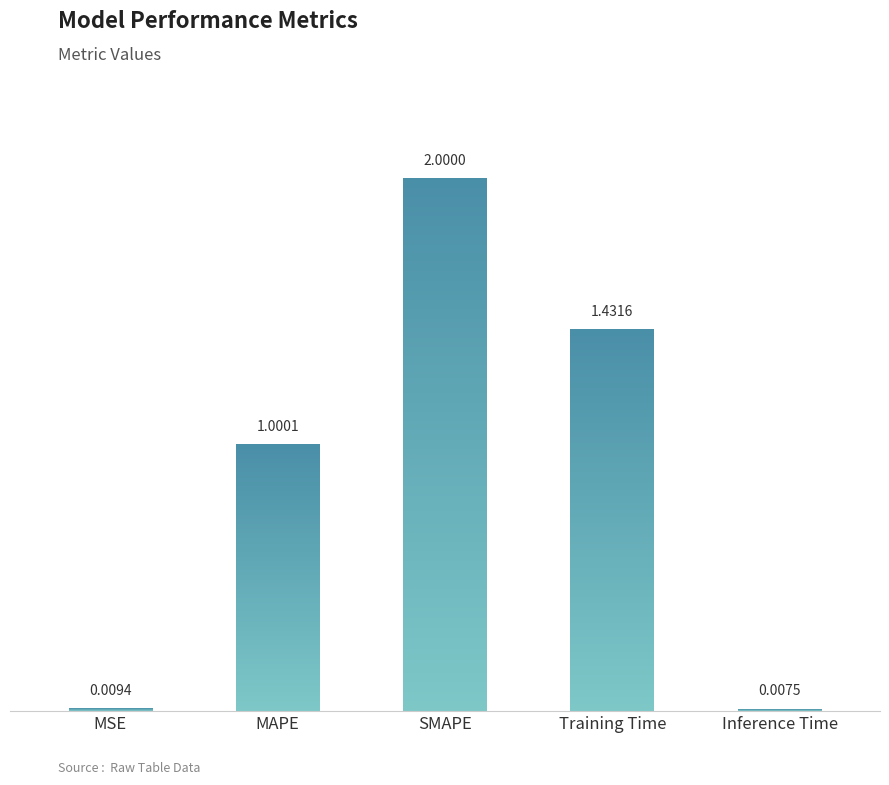

What is the label of the 4th bar from the right?

MAPE